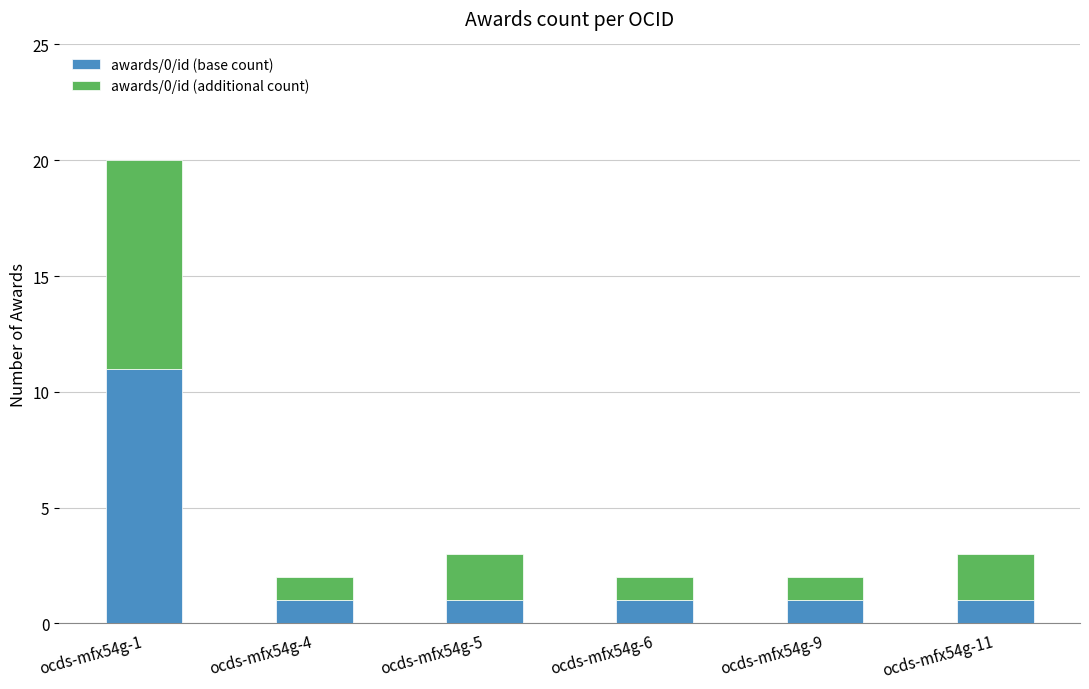

Count the awards/0/id (base count) values in the range 1 to 2.

5